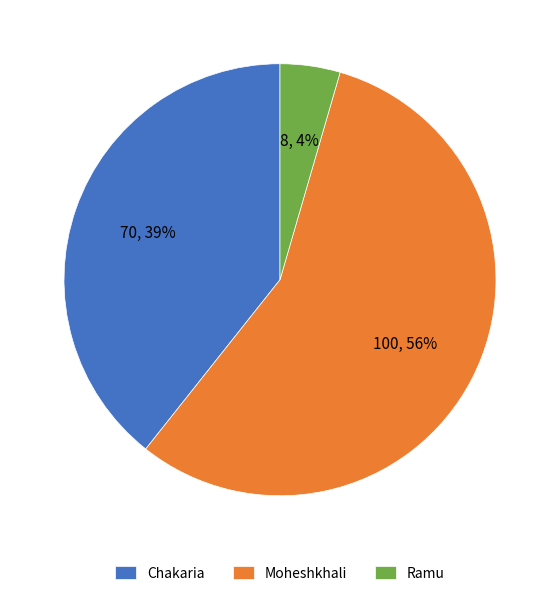

Does any single category account for the majority?

Yes